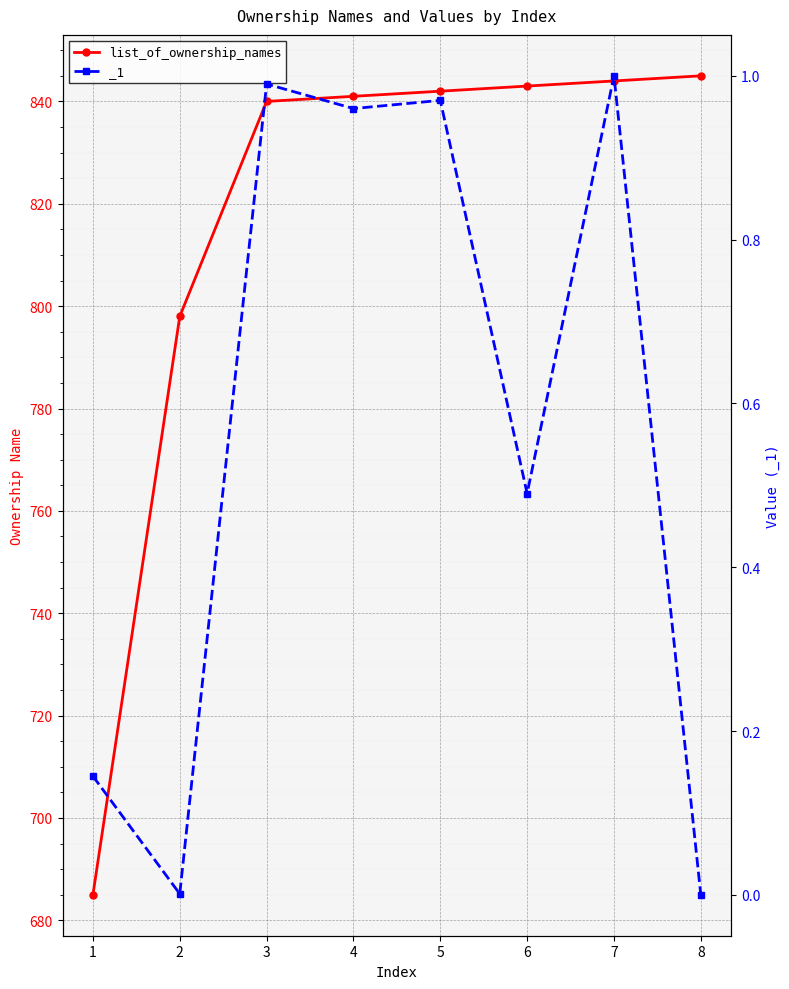

Is it true that the value at 7 is 844?

True